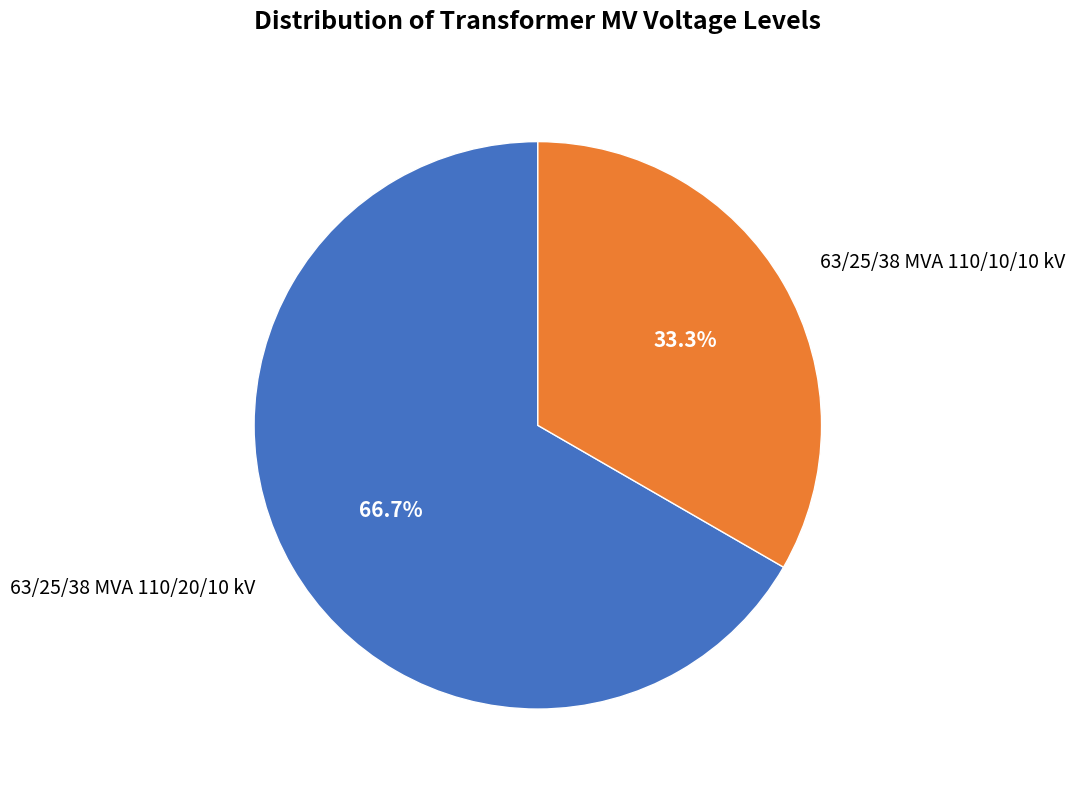

To the nearest percent, what is the difference between the largest and smallest slice percentages?

33%